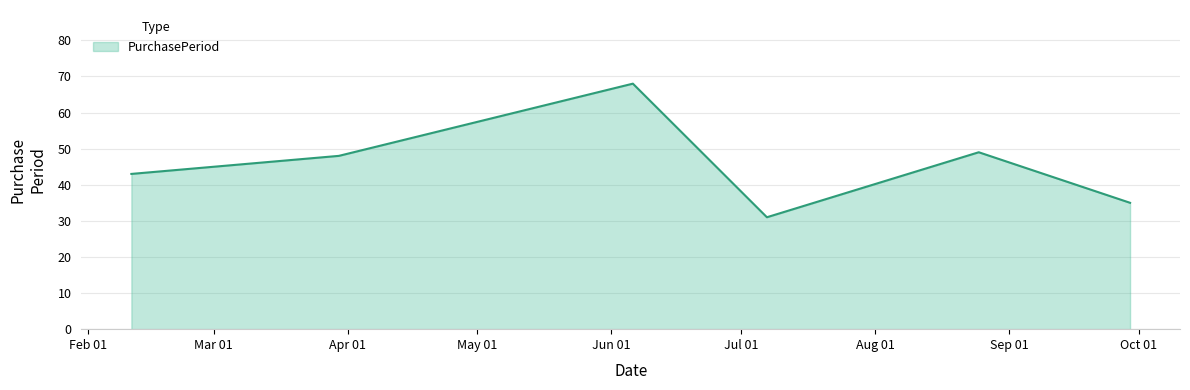

How many lines are shown in the chart?

1